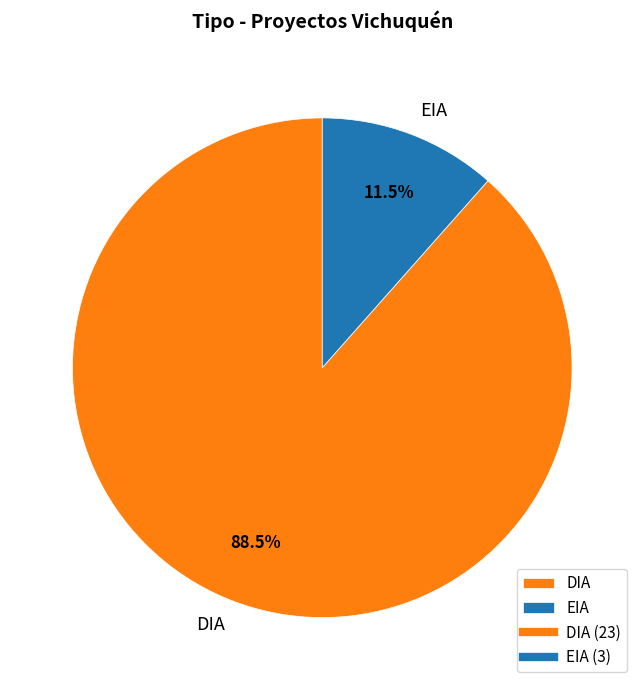

Does EIA account for over 50% of the chart?

No